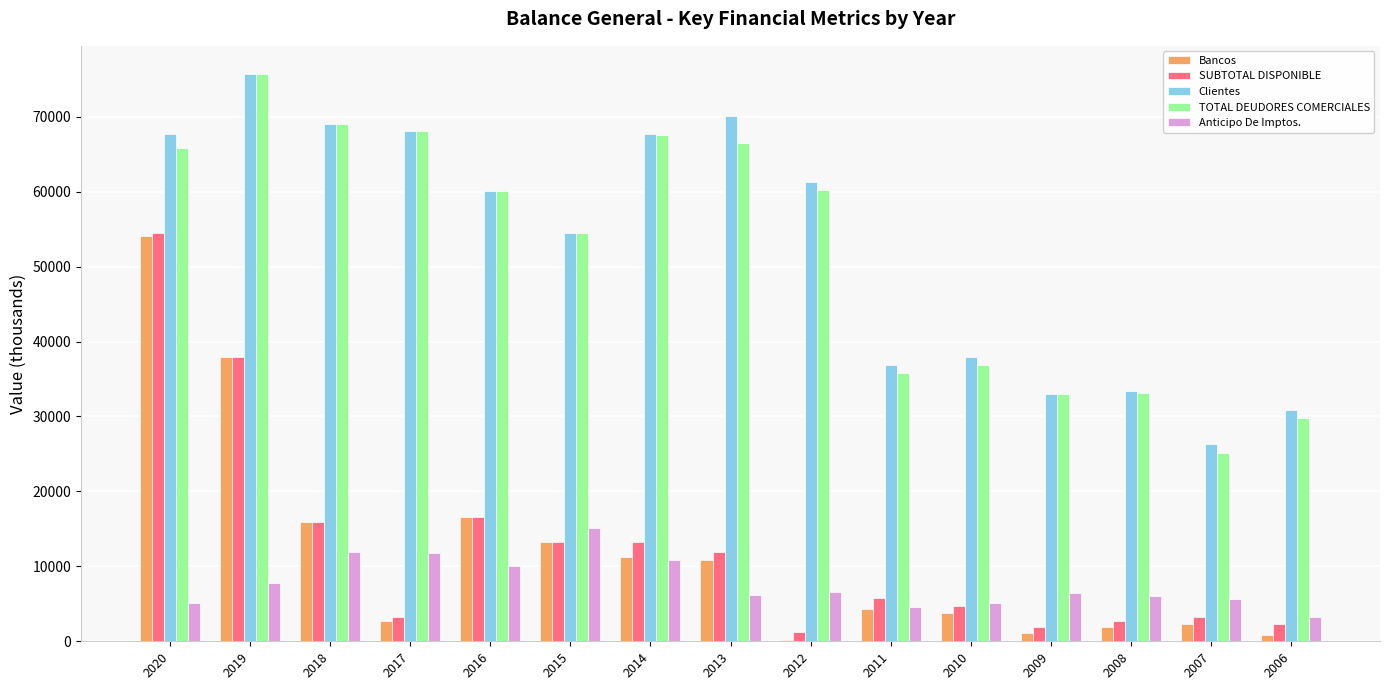

At which label is TOTAL DEUDORES COMERCIALES closest to 50410?

2015